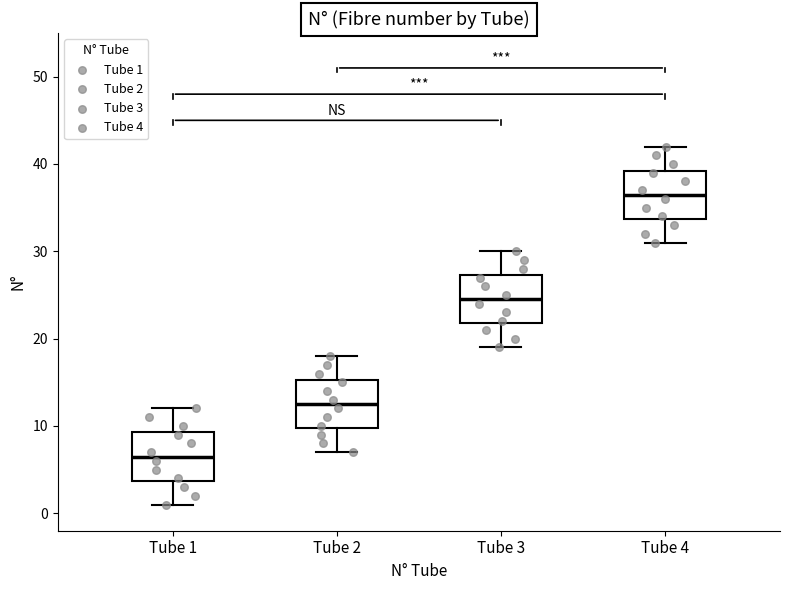

Where is the lower edge of the box for Tube 2 on the y-axis? The values are not printed on the chart, so give them approximately, as read against the axis.

10